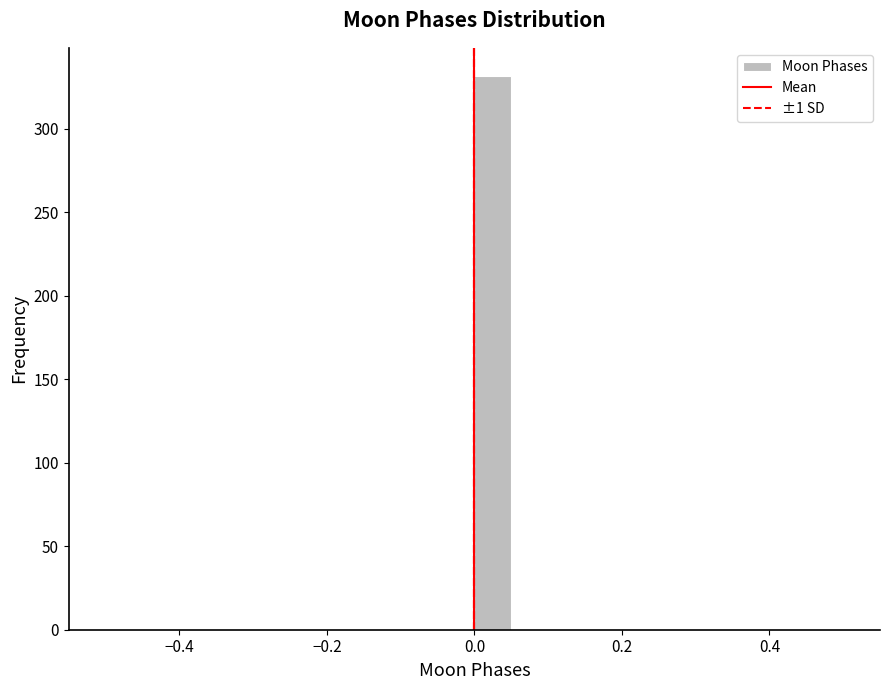

Around what value on the x-axis is the tallest bar? Give the approximate position of its centre, as read against the axis.

0.02